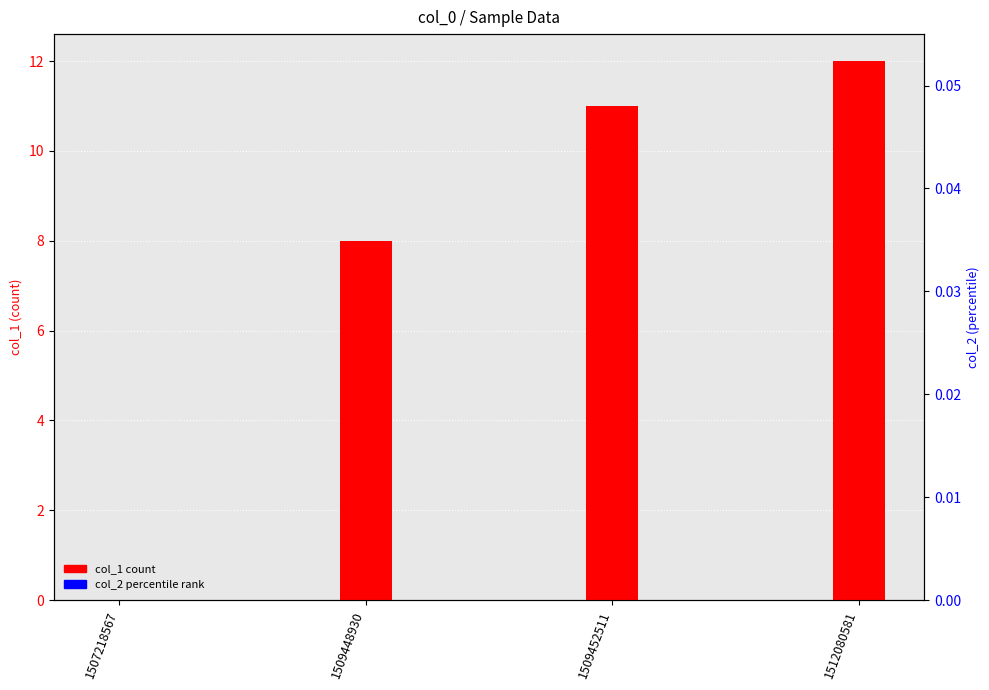

Is it true that col_1 equals 0 at 1507218567?

True